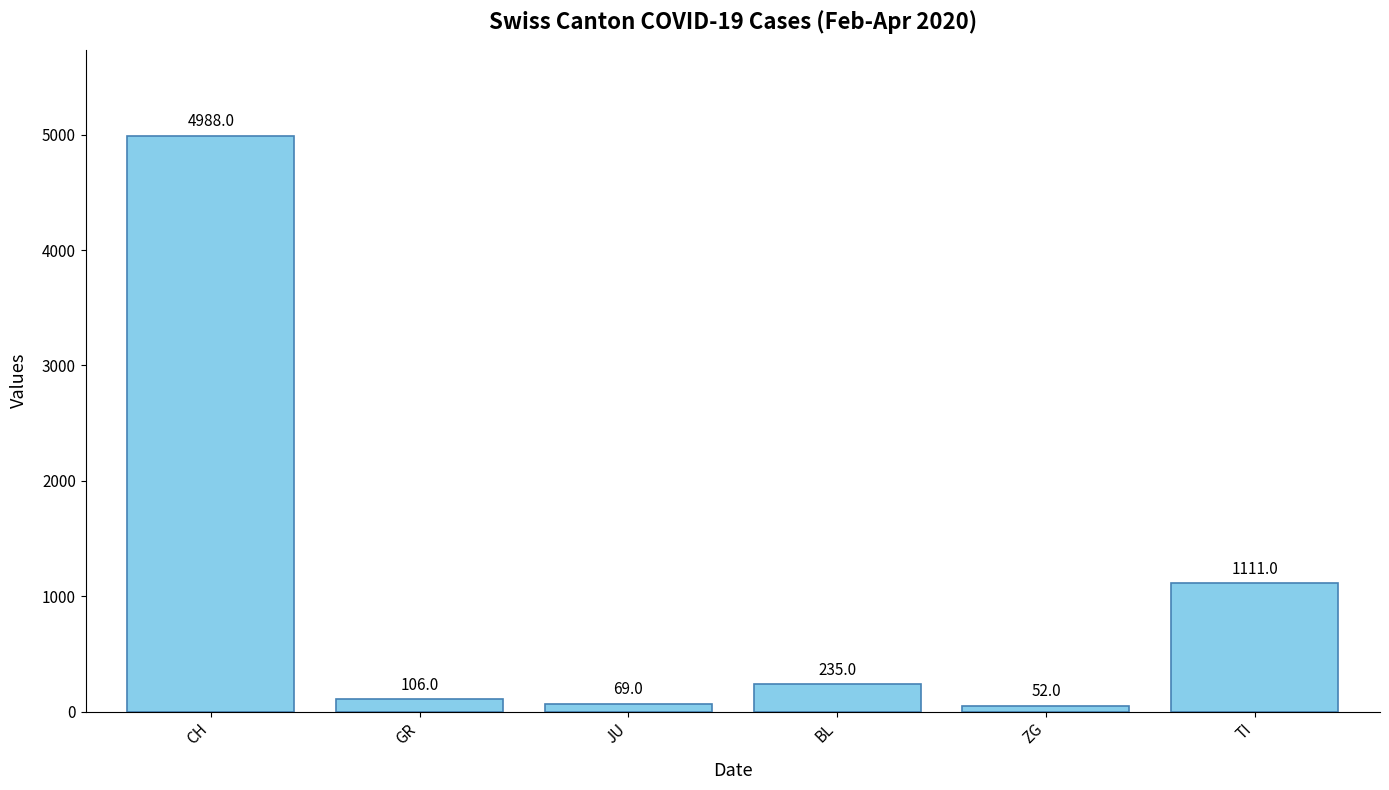

The chart shows a value of 235 at BL. True or false?

True